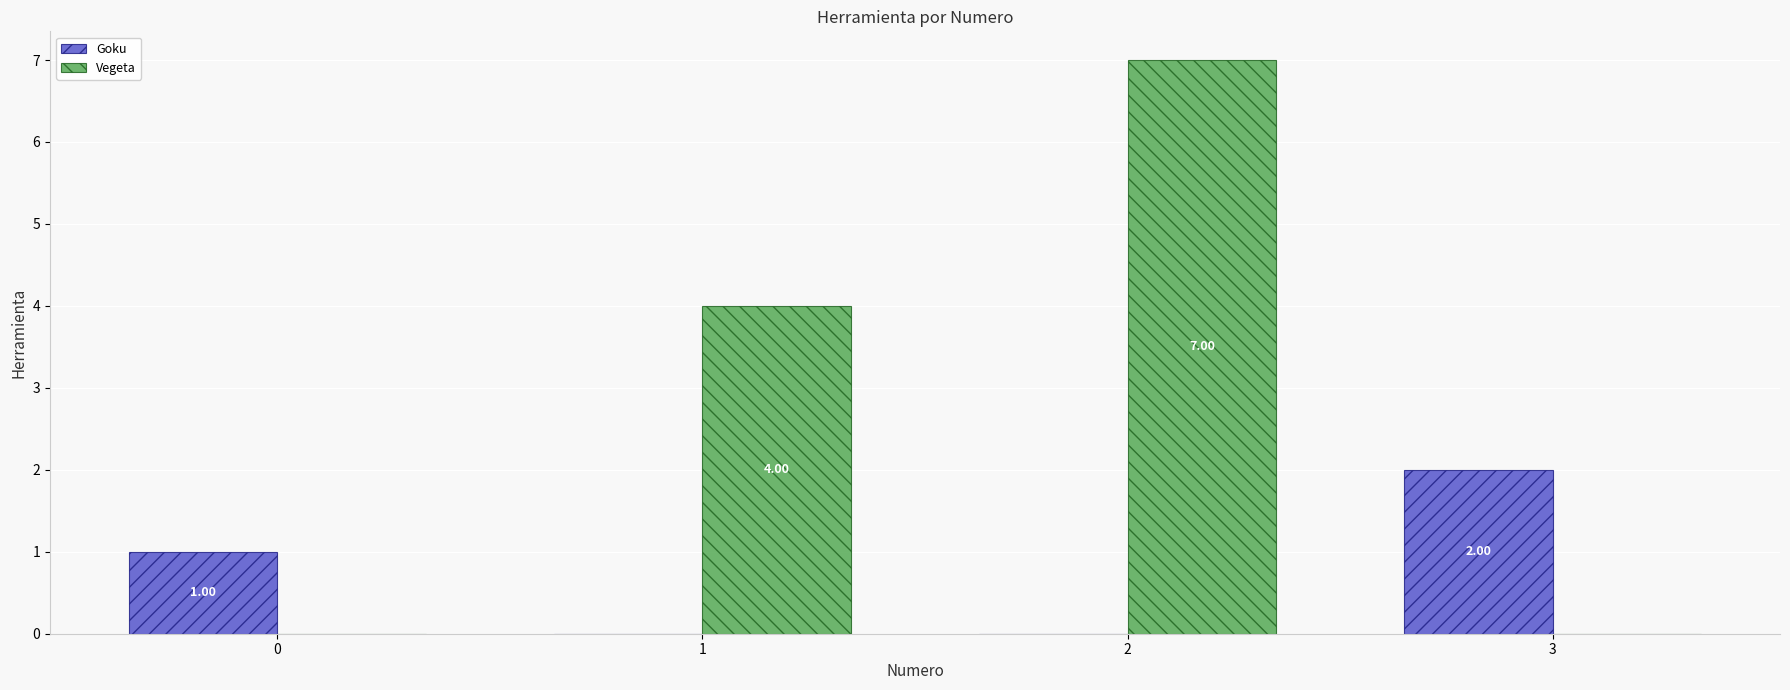

Reading left to right, transcribe all the data shown in this chart.

Goku: 1	0	0	2
Vegeta: 0	4	7	0